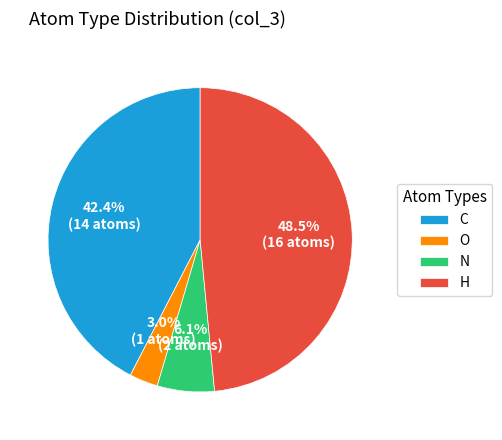

Between O and H, which is larger?

H